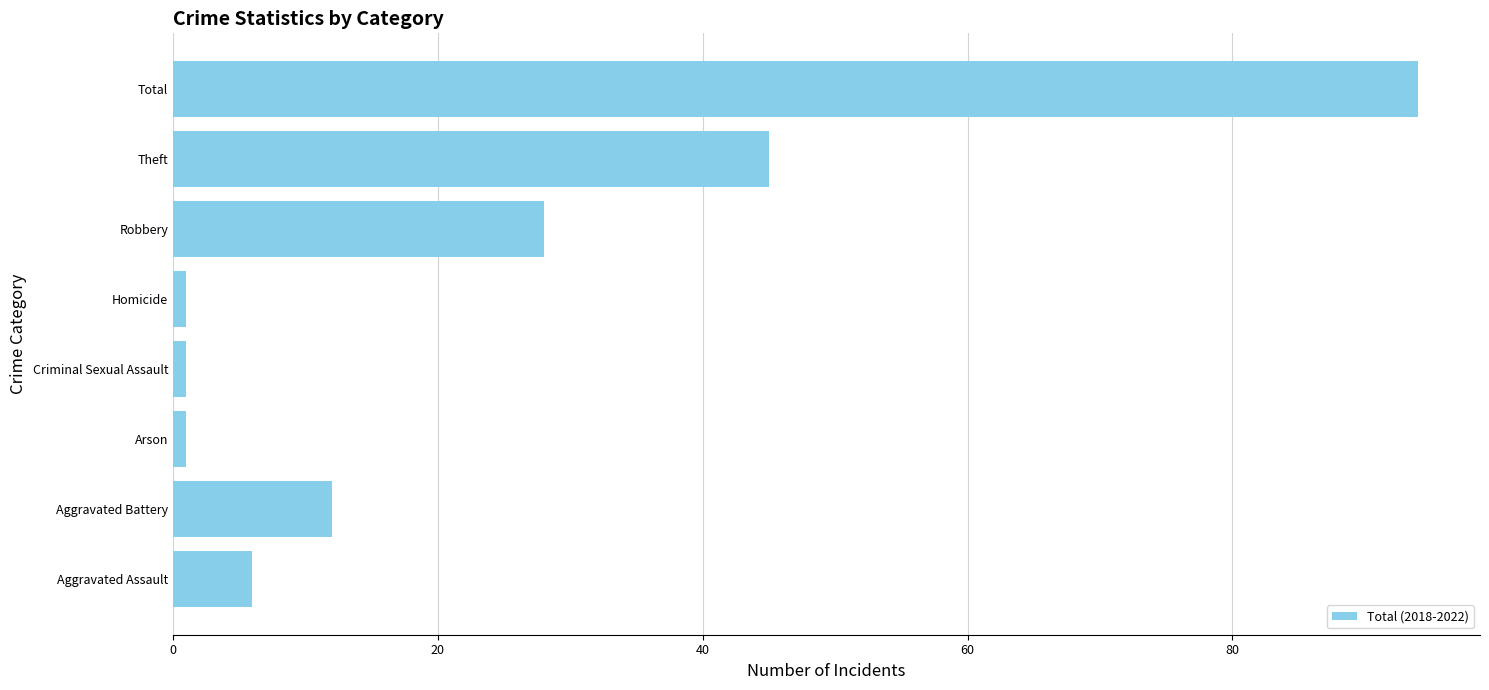

What is the average value?

24